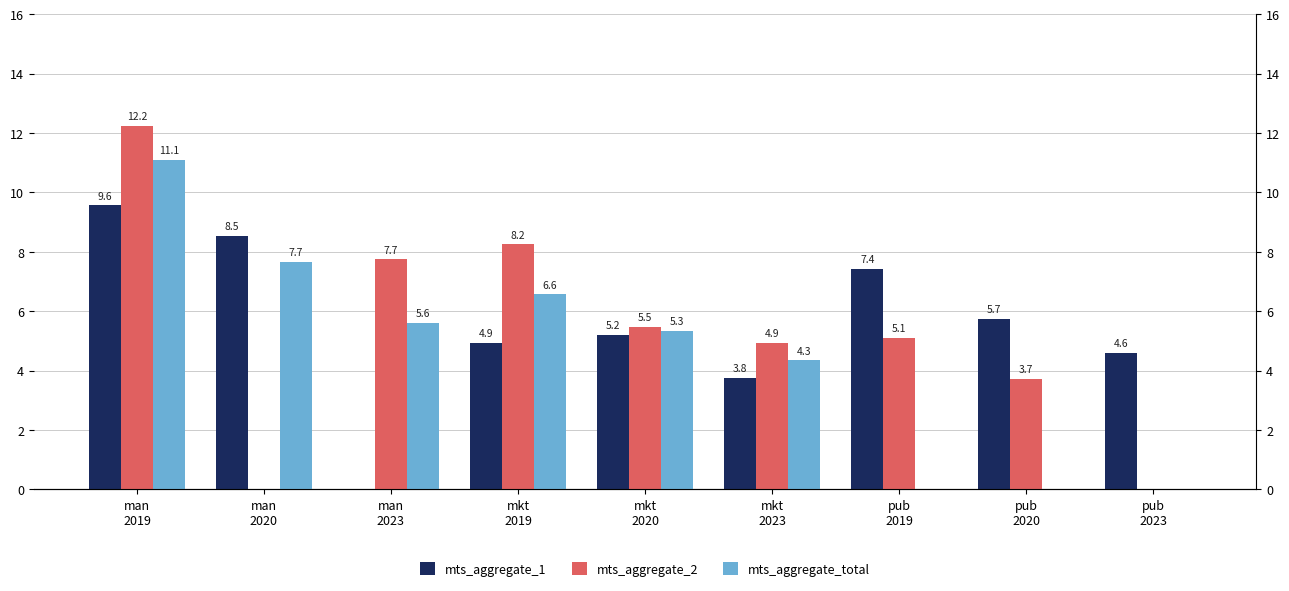

The value of mts_aggregate_2 at man
2023 is 12.9. True or false?

False